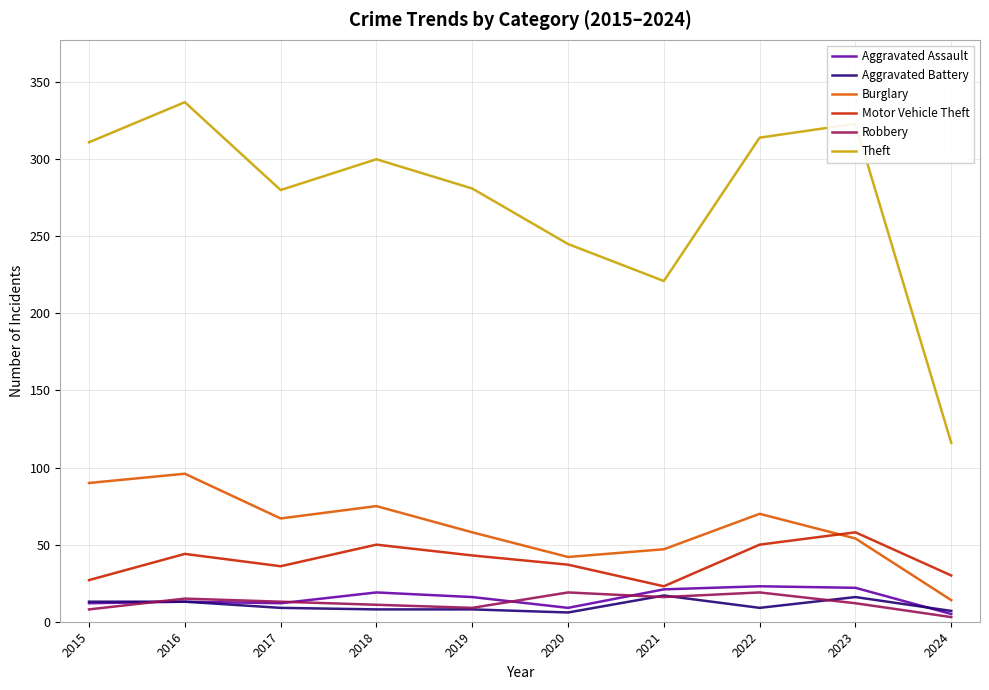

Which series has the largest range (max minus min)?

Theft